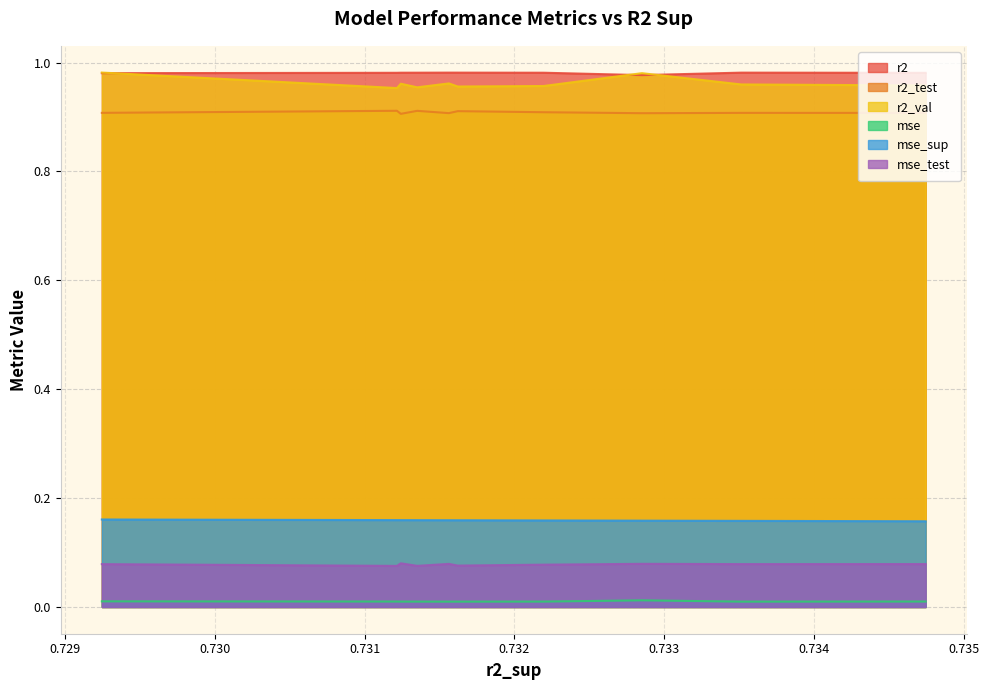

True or false: r2 and mse_test cross at least once.

False